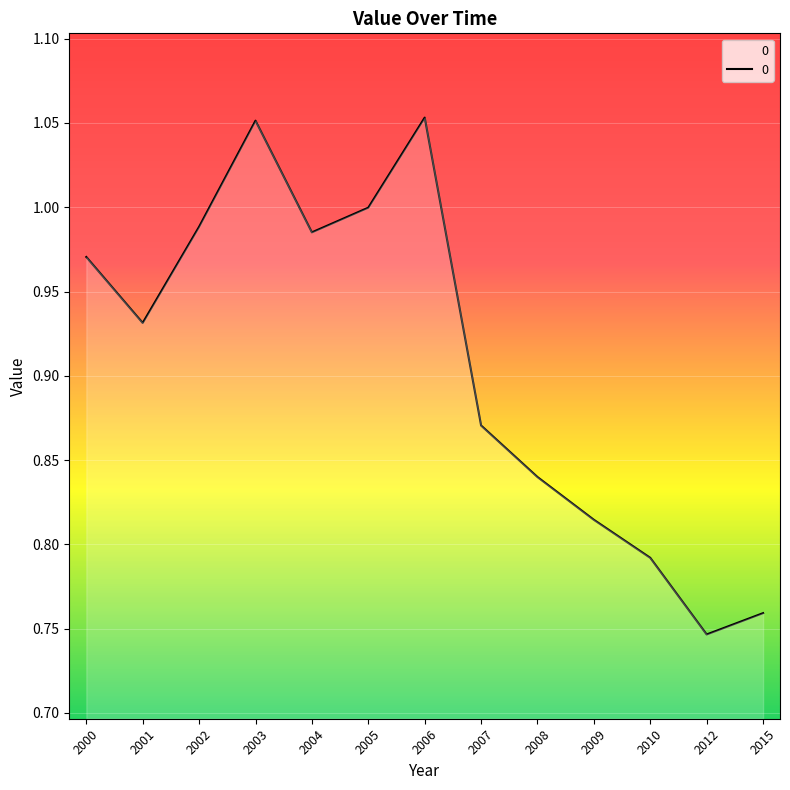

At which label is the value closest to 0?

2012